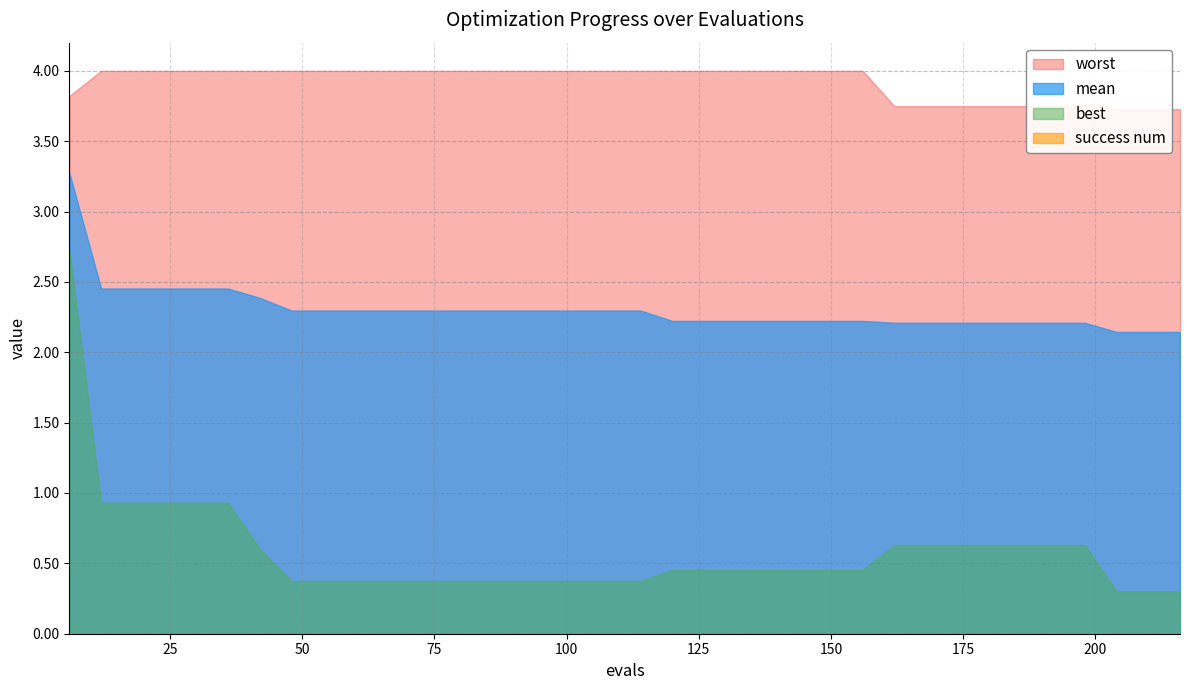

What is the sum of the worst values at 30 and 24?

8.0